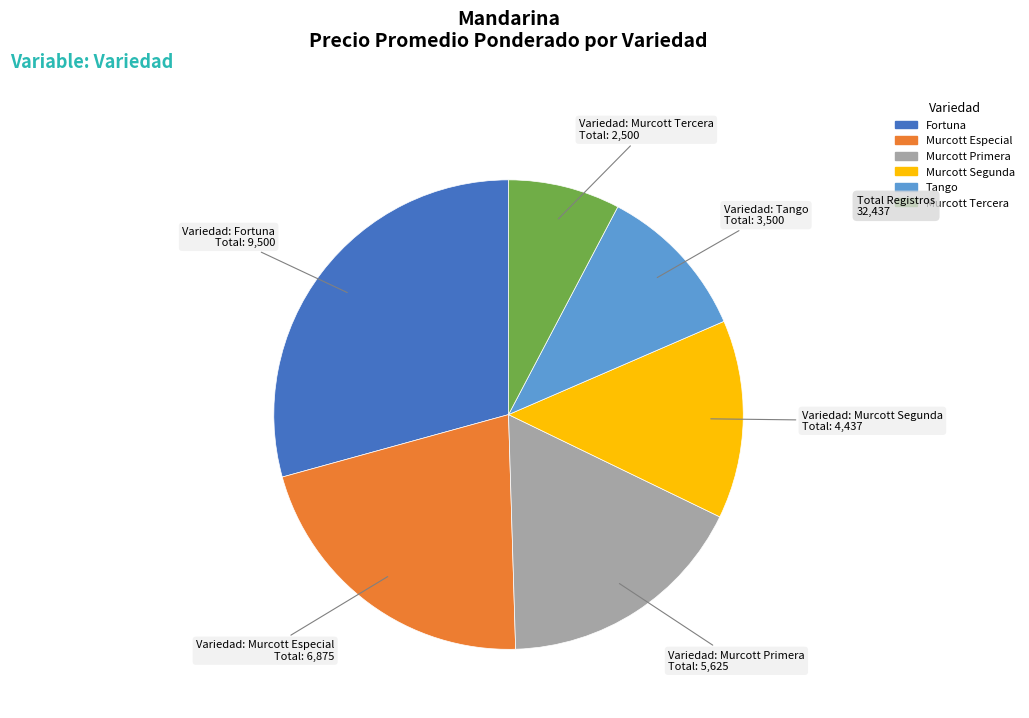

The Murcott Tercera slice represents 8% of the pie. True or false?

True